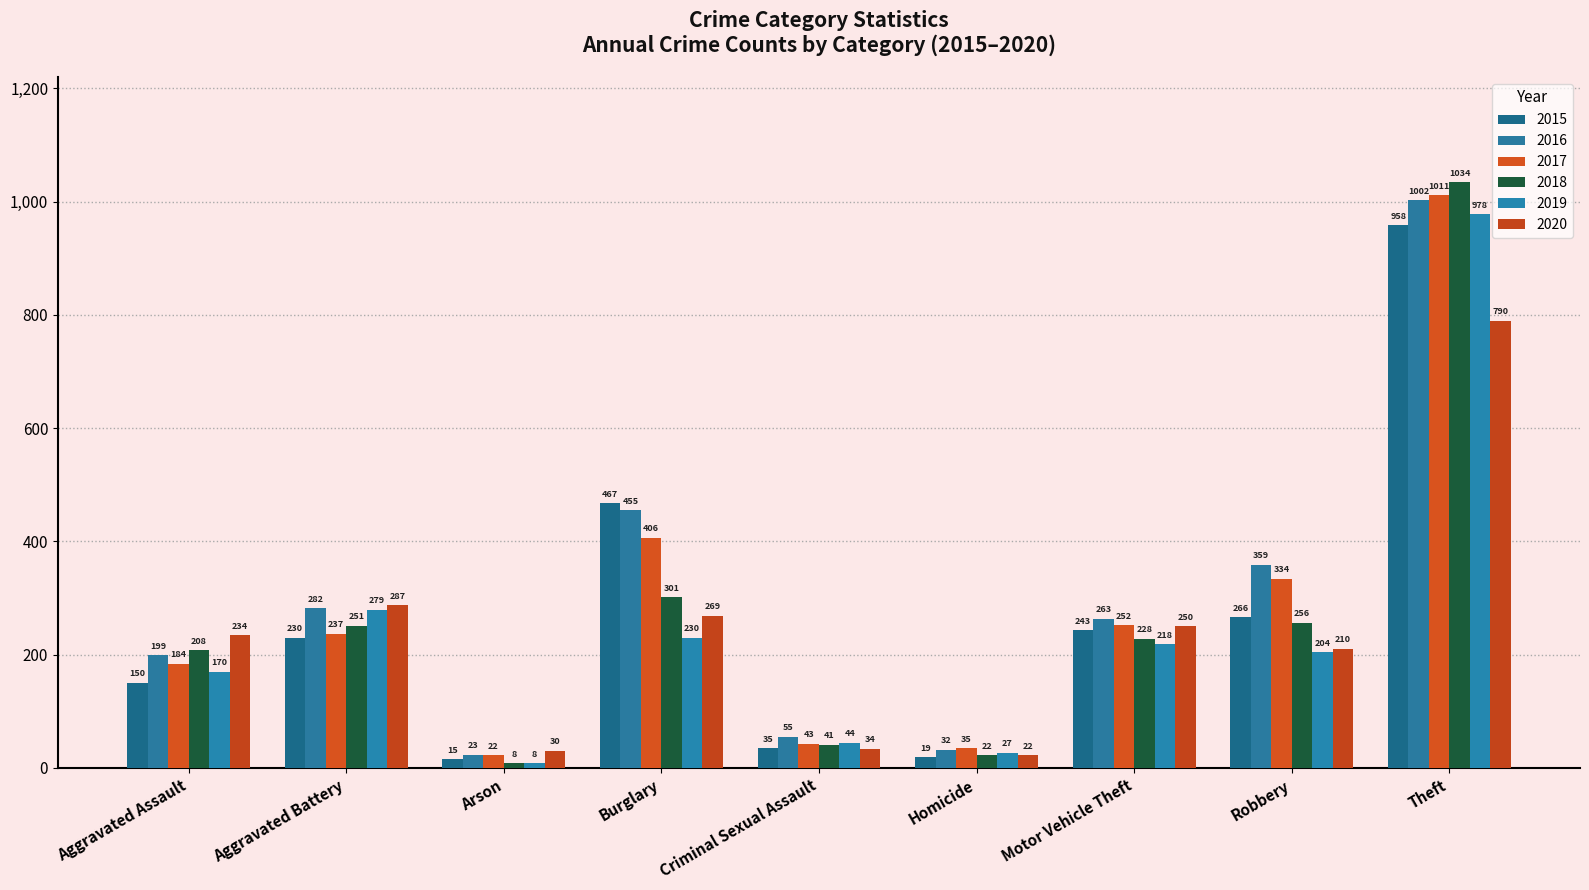

Which series has the largest total across all categories?

2016